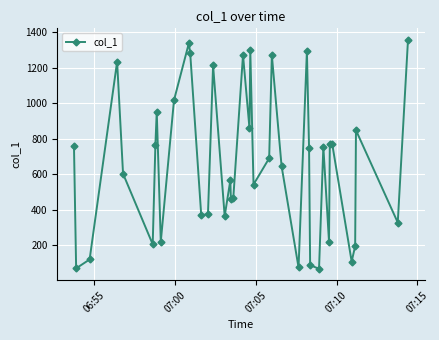

True or false: there are more than 2 points higher than both neighbors.

True